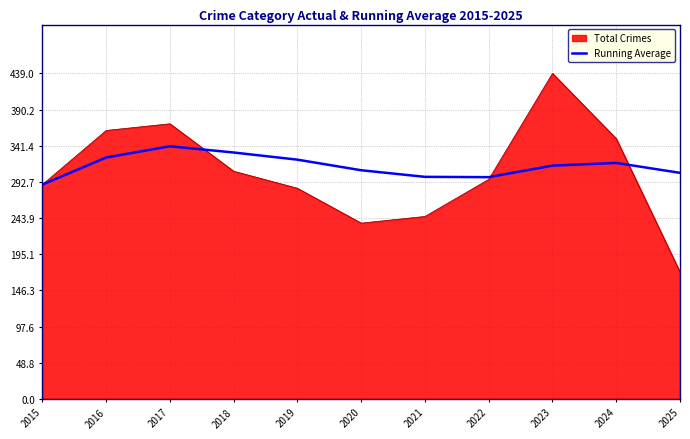

Which category has the lowest value across all series?

2025